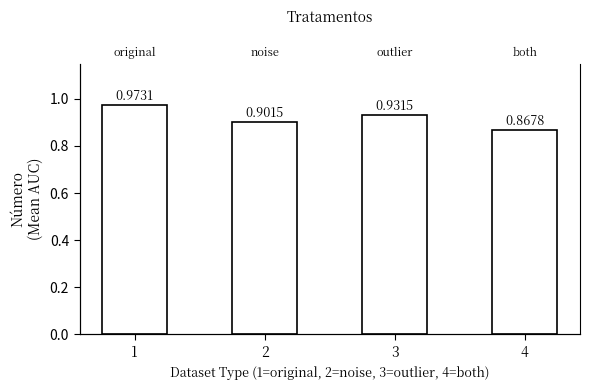

Reading right to left, transcribe all the data shown in this chart.

0.9	0.9	0.9	1.0